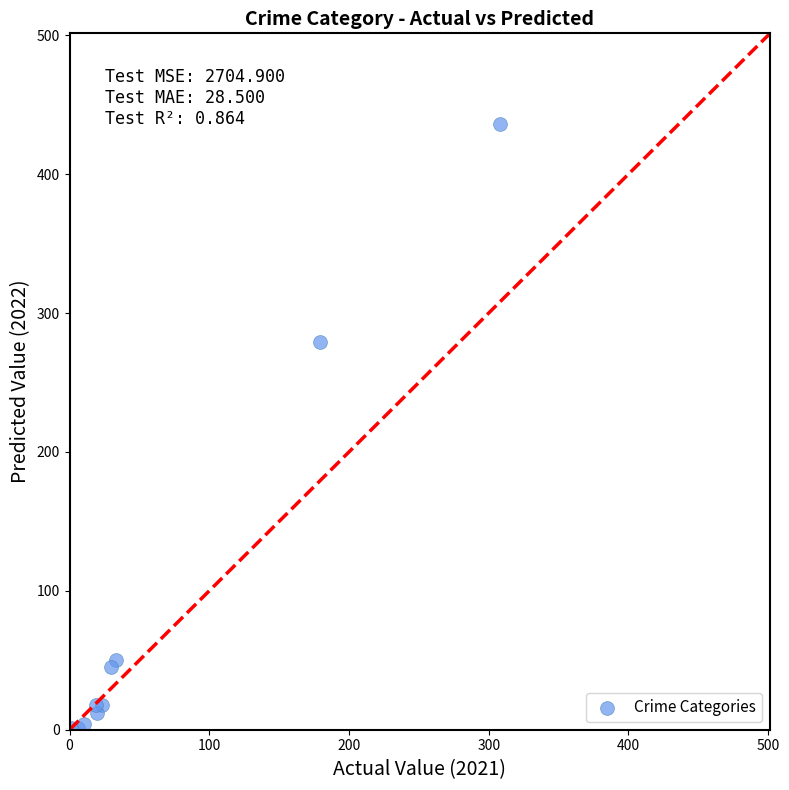

What Y value in the scatter plot is closest to 218?

279